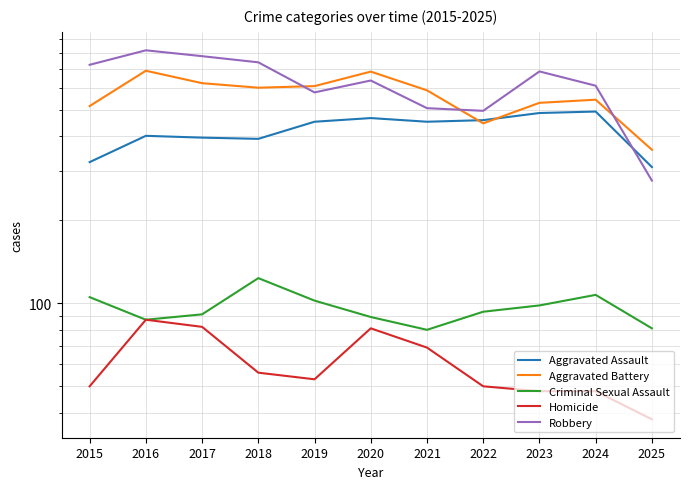

Which series has the largest total across all categories?

Robbery